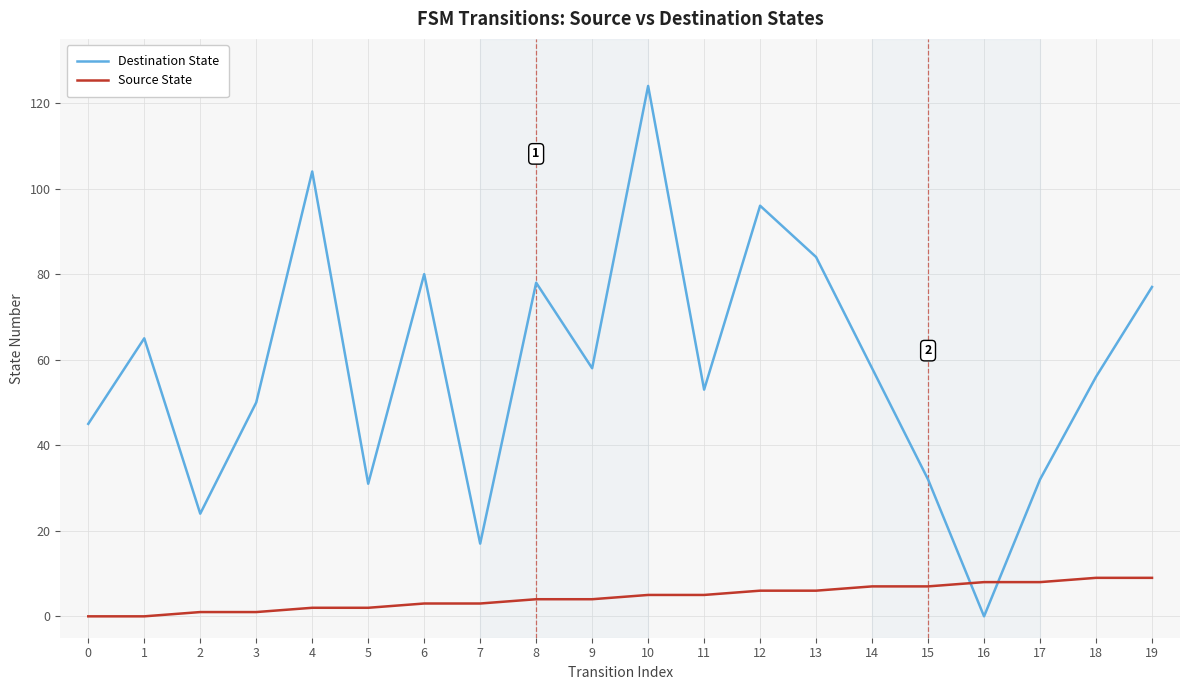

What is the total value across all series at 10?

129